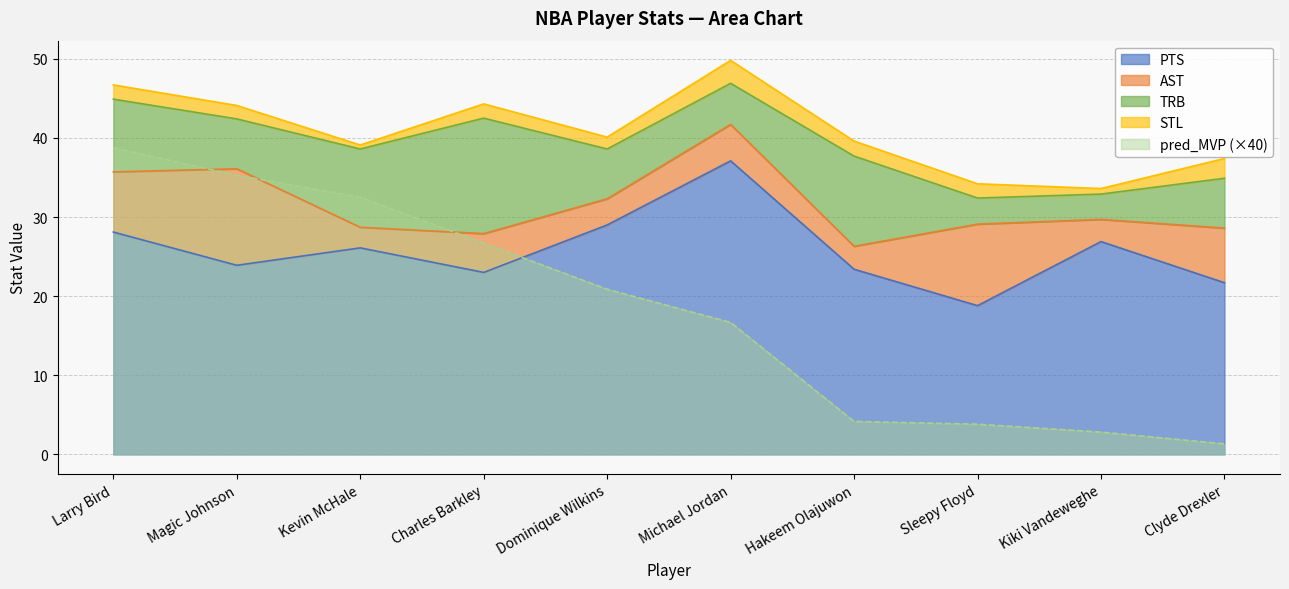

What is the difference between the maximum and second lowest values in the PTS series?

15.4